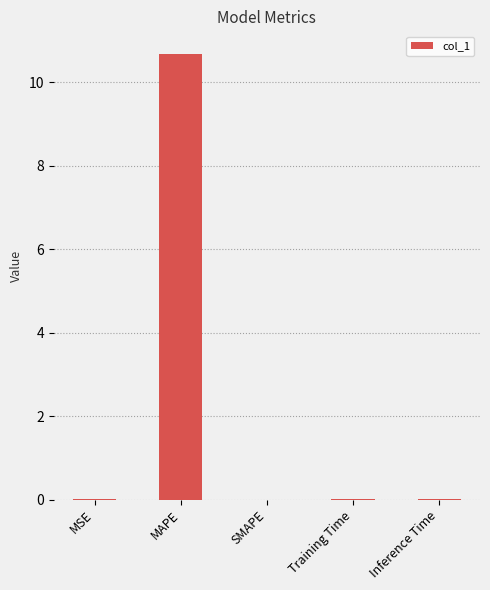

Is it true that the value at SMAPE is 0.0?

True